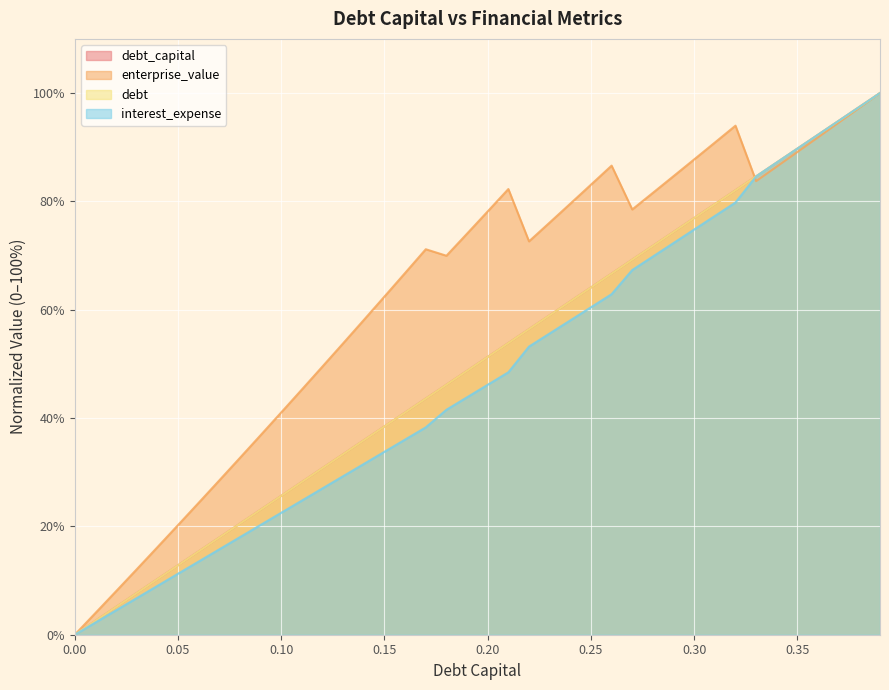

What is the total value across all series at 0.11?

126.5